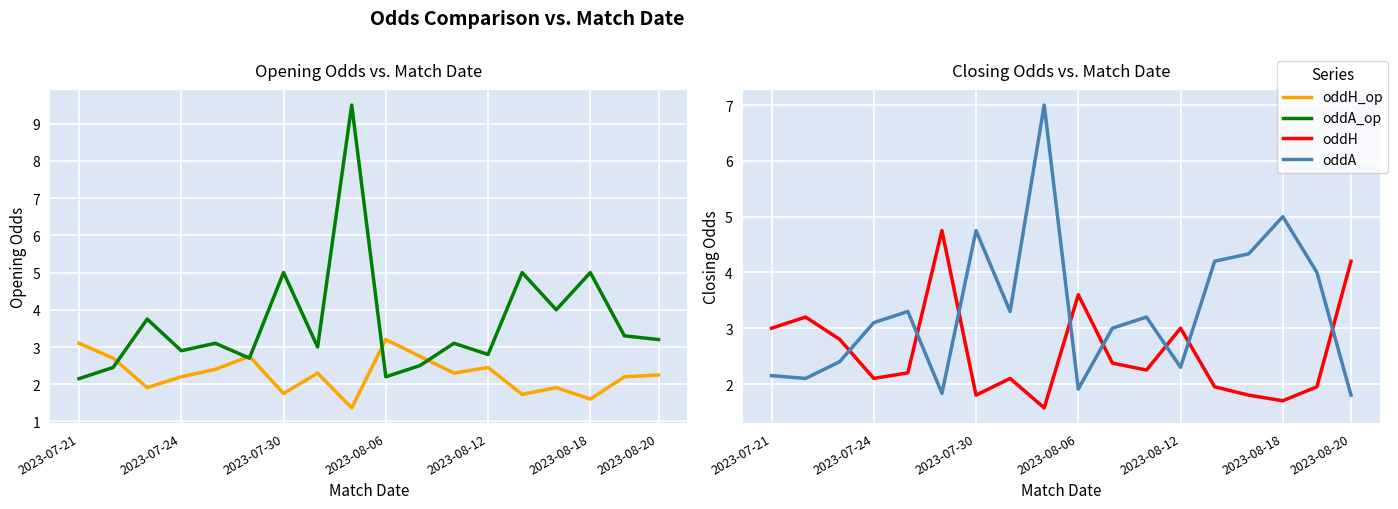

At how many categories does at least one series exceed 8?

1